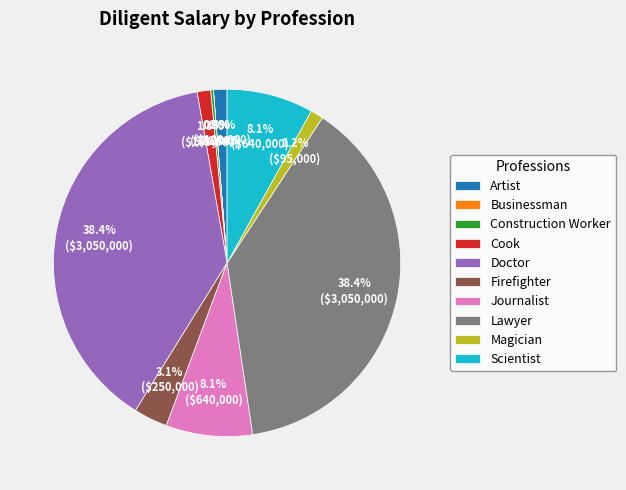

Does Cook account for over 50% of the chart?

No